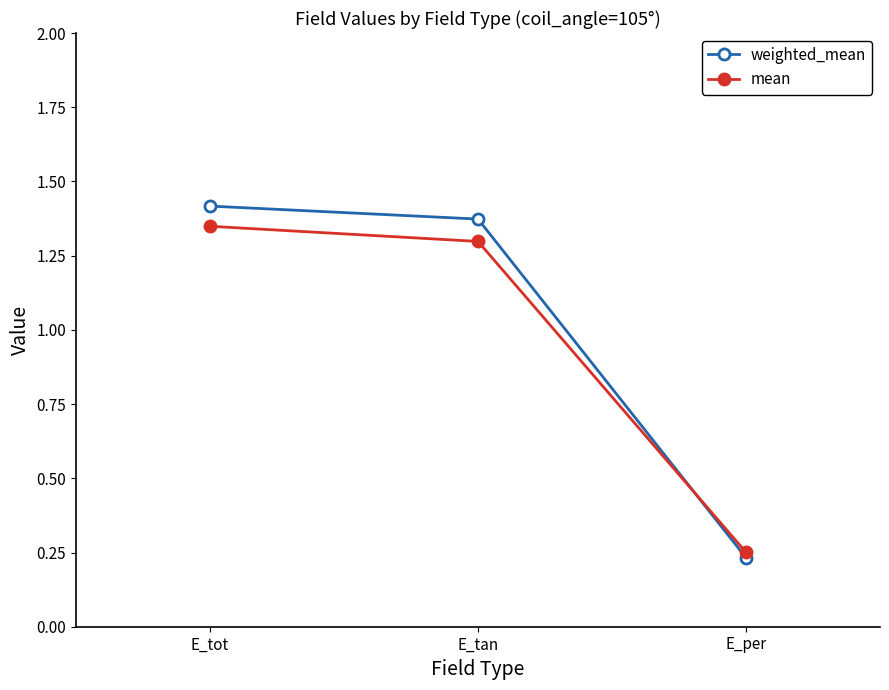

Rank the series by their average value, from lowest to highest.

mean, weighted_mean